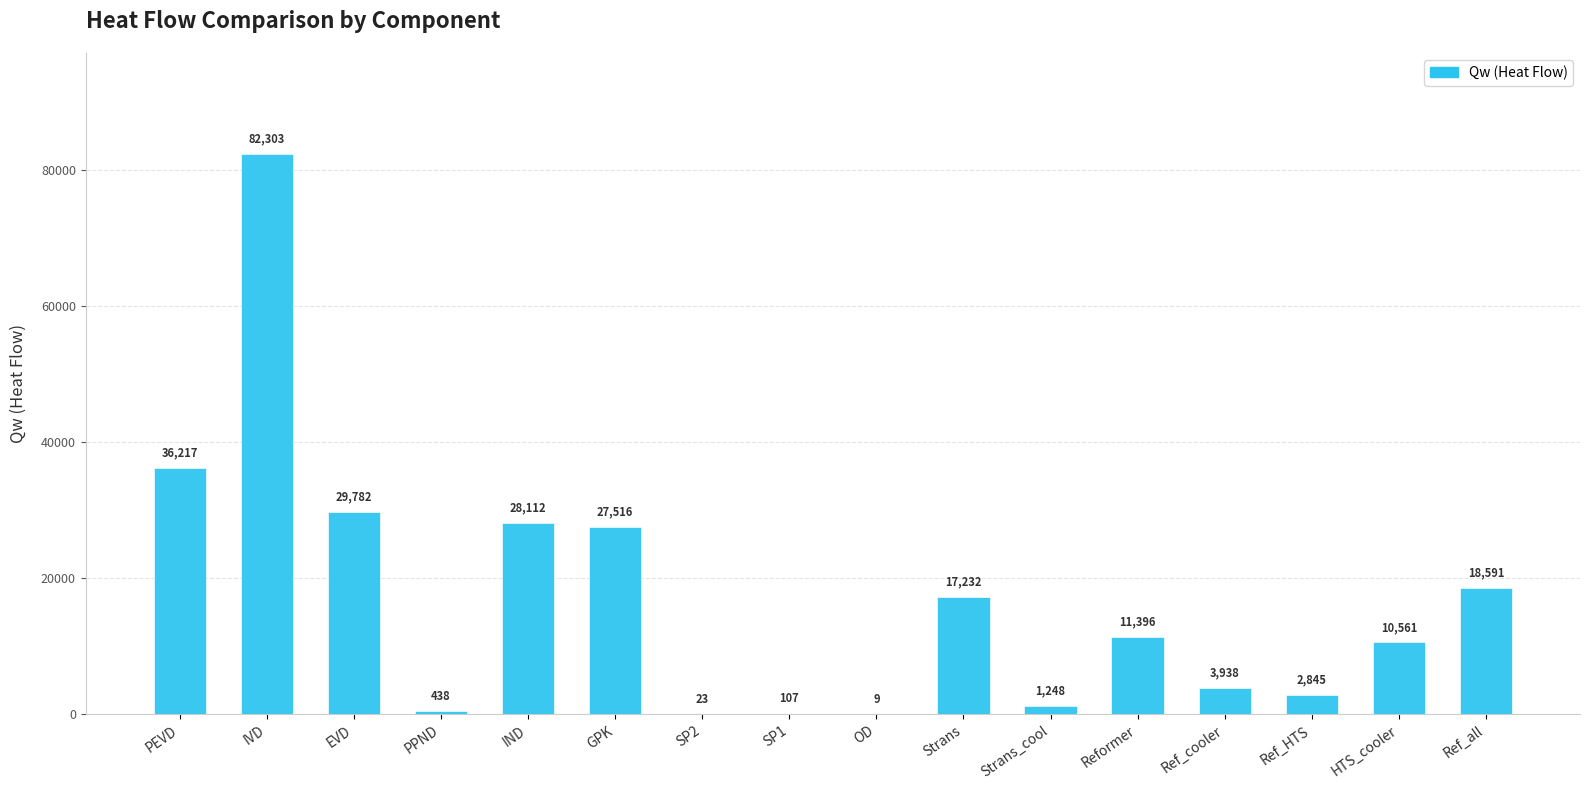

Between EVD and OD, which is larger?

EVD